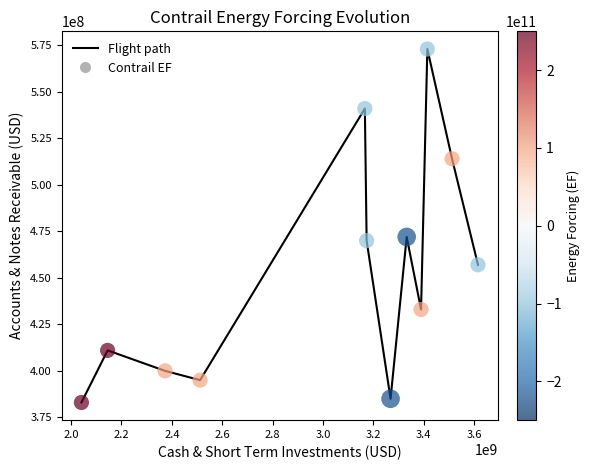

What is the difference between the maximum and minimum values?

190000000